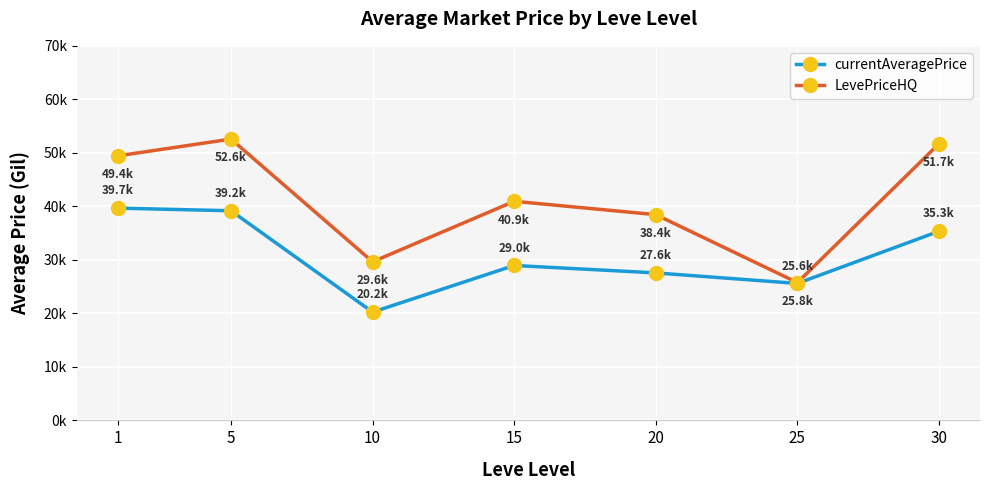

Does the chart have visible grid lines?

Yes